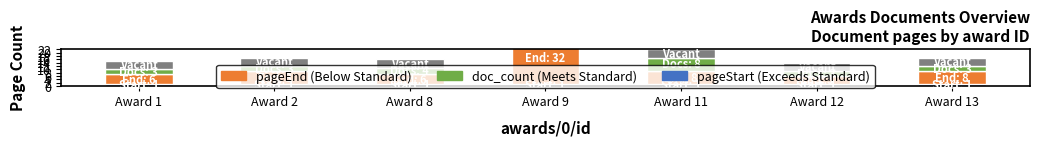

Read the vacant value at Award 11.

5